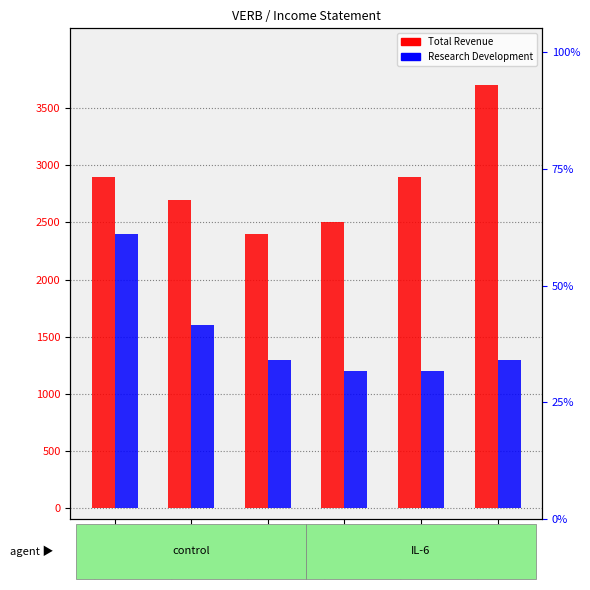

Reading left to right, what are all the values shown in this chart?

Total Revenue: 2020-09-30=2900	2020-06-30=2700	2020-03-31=2400	2019-12-31=2500	2019-09-30=2900	2019-06-30=3700
Research Development: 2020-09-30=2400	2020-06-30=1600	2020-03-31=1300	2019-12-31=1200	2019-09-30=1200	2019-06-30=1300